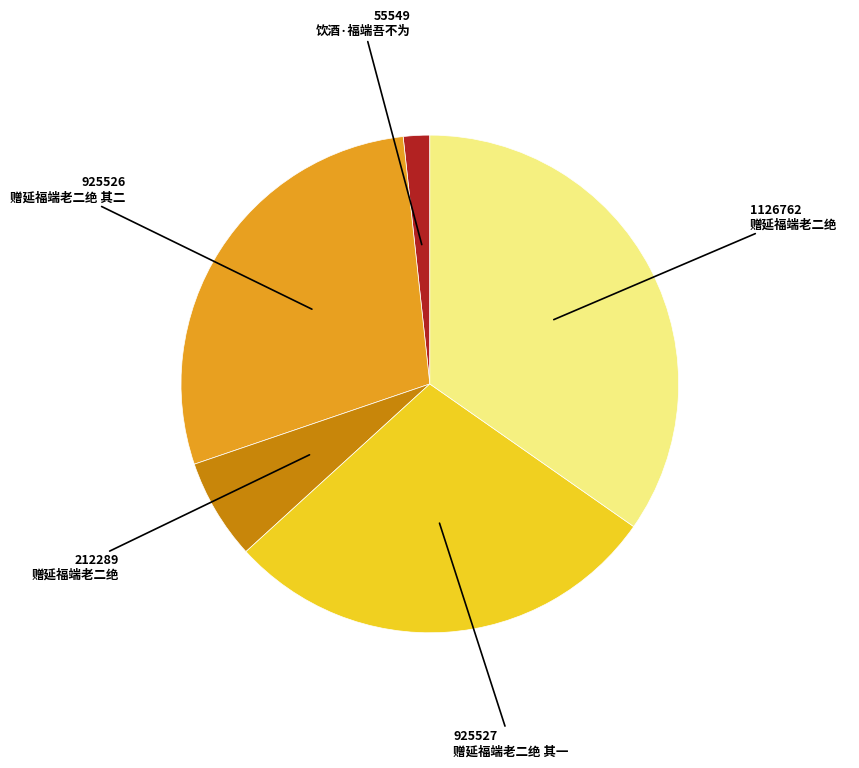

Is there a majority slice in this chart?

No